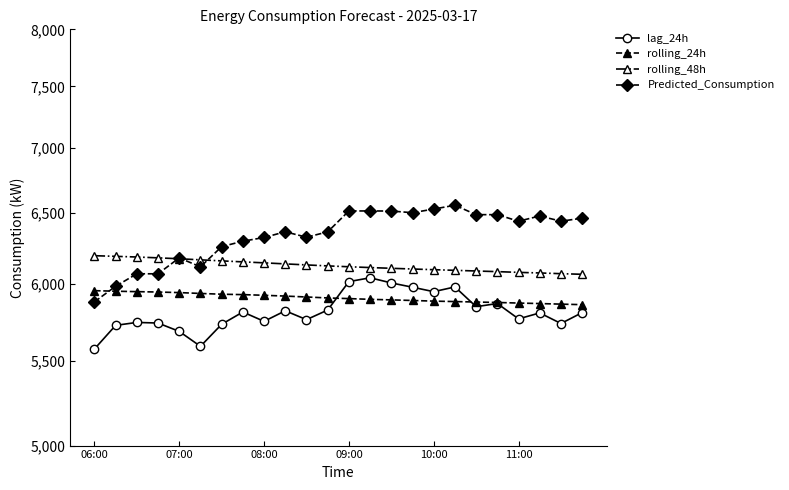

What is the sum of the rolling_24h values at 16 and 11:00?

11822.9